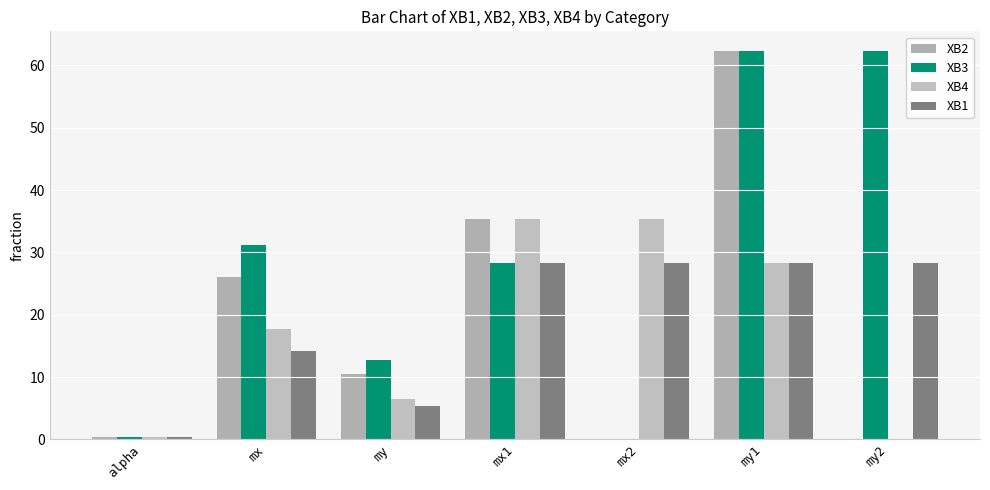

Is the value of XB4 at mx1 greater than the value of XB1 at mx?

Yes